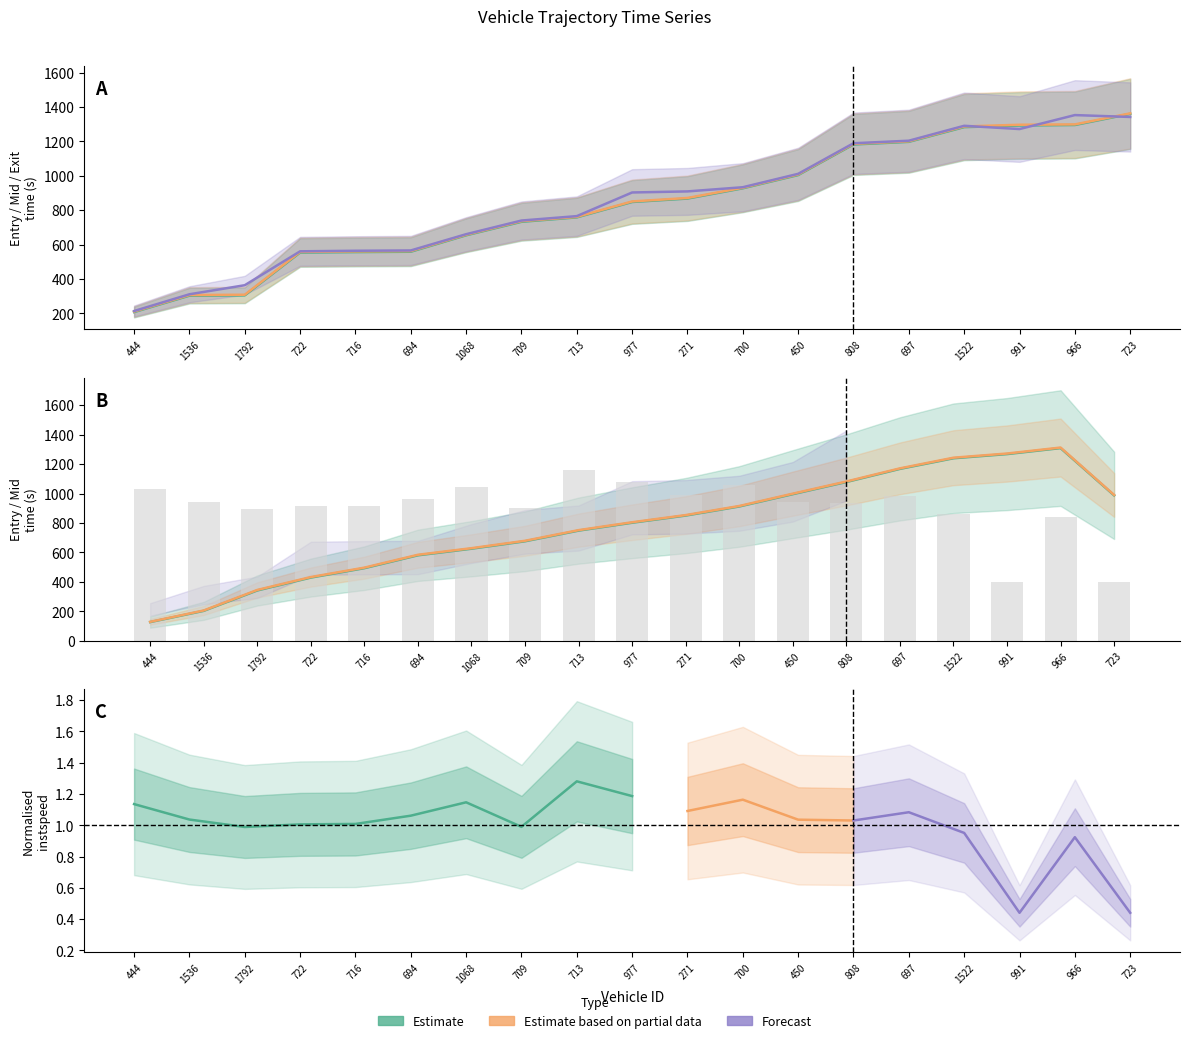

What is the maximum value for entry?

1360.6